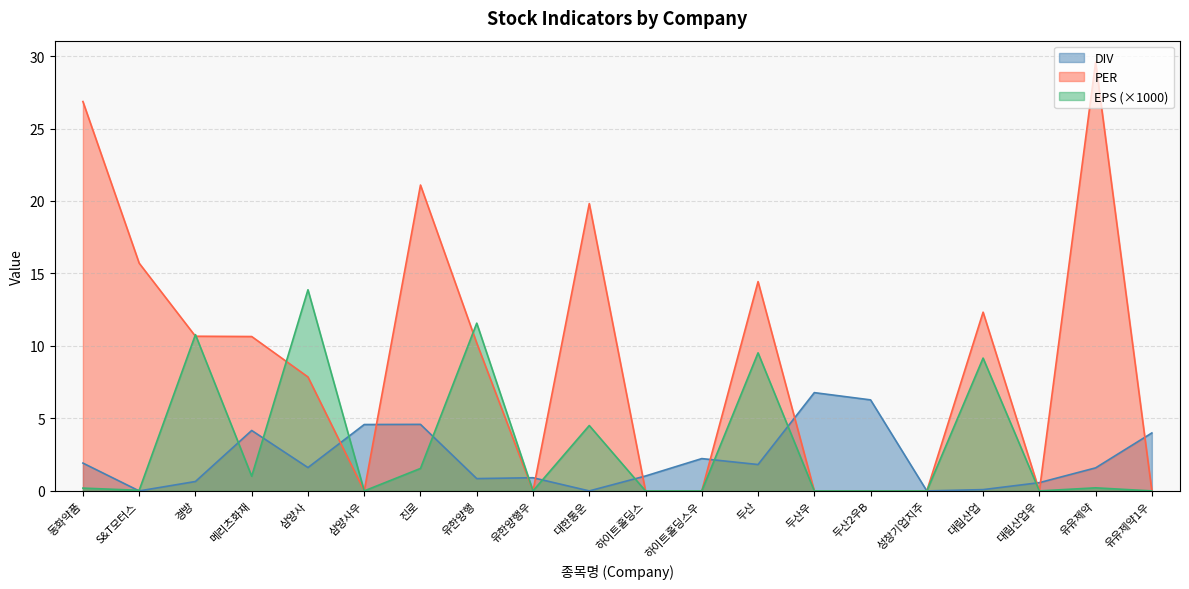

Reading right to left, transcribe all the data shown in this chart.

DIV: 4.0	1.6	0.6	0.1	0.0	6.3	6.8	1.8	2.2	1.0	0.0	0.9	0.8	4.6	4.6	1.6	4.2	0.7	0.0	1.9
PER: 0.0	29.6	0.0	12.3	0.0	0.0	0.0	14.4	0.0	0.0	19.8	0.0	10.2	21.1	0.0	7.9	10.7	10.7	15.7	26.9
EPS: 0.0	0.2	0.0	9.2	0.0	0.0	0.0	9.5	0.0	0.0	4.5	0.0	11.6	1.6	0.0	13.9	1.0	10.8	0.0	0.2